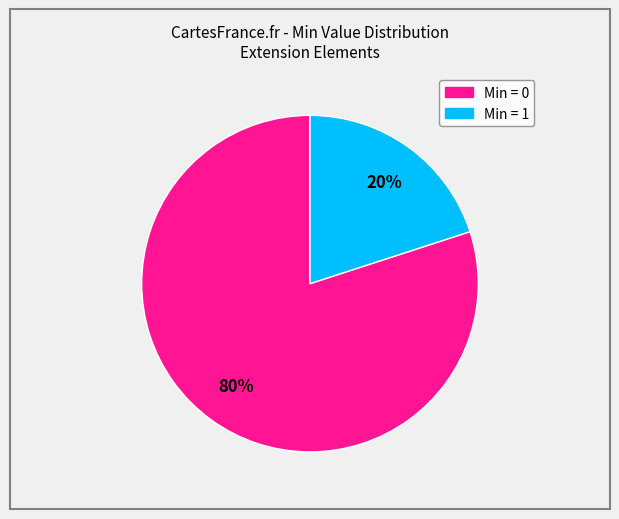

To the nearest percent, what is the average slice percentage?

50%